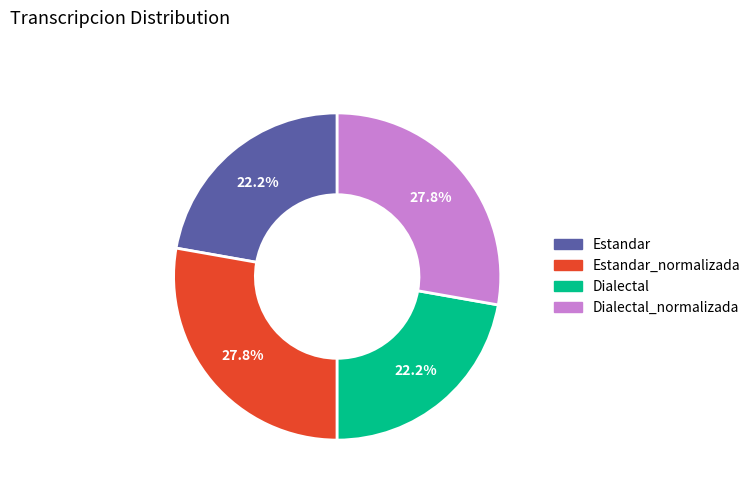

Does any single category account for the majority?

No